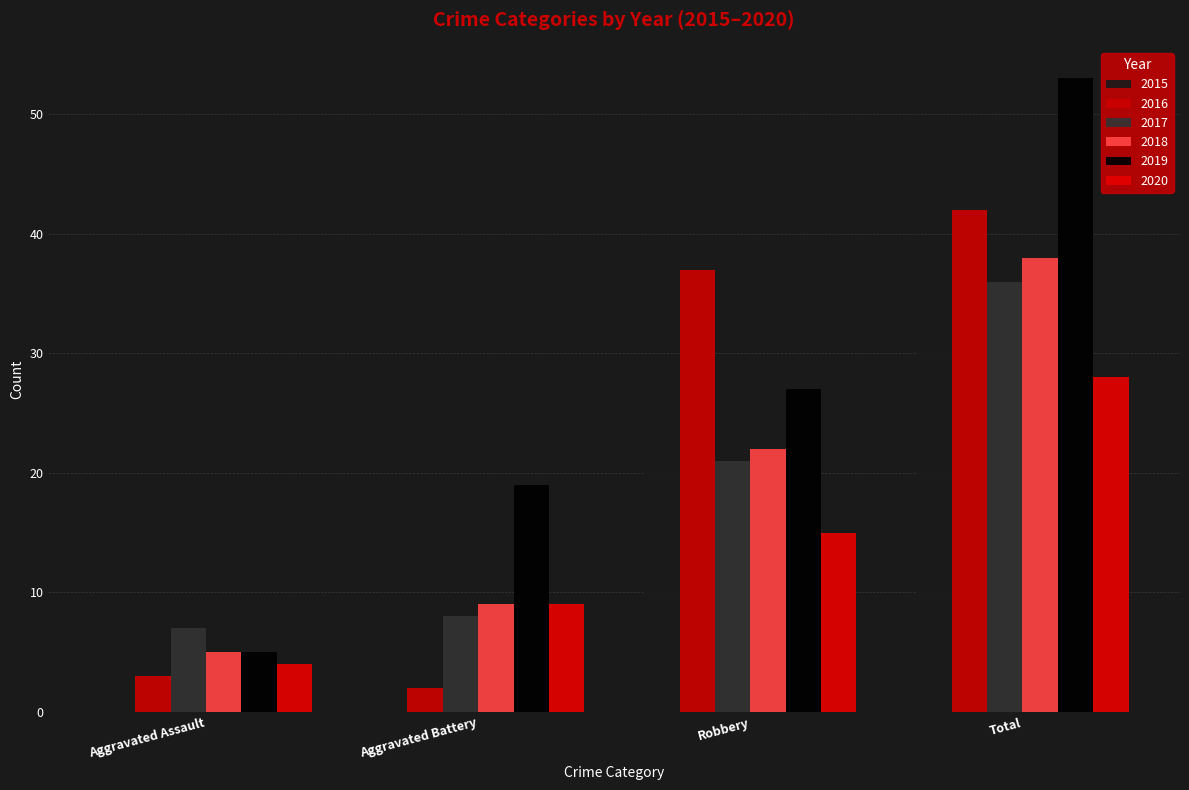

How many values in the 2017 series are below 21?

2